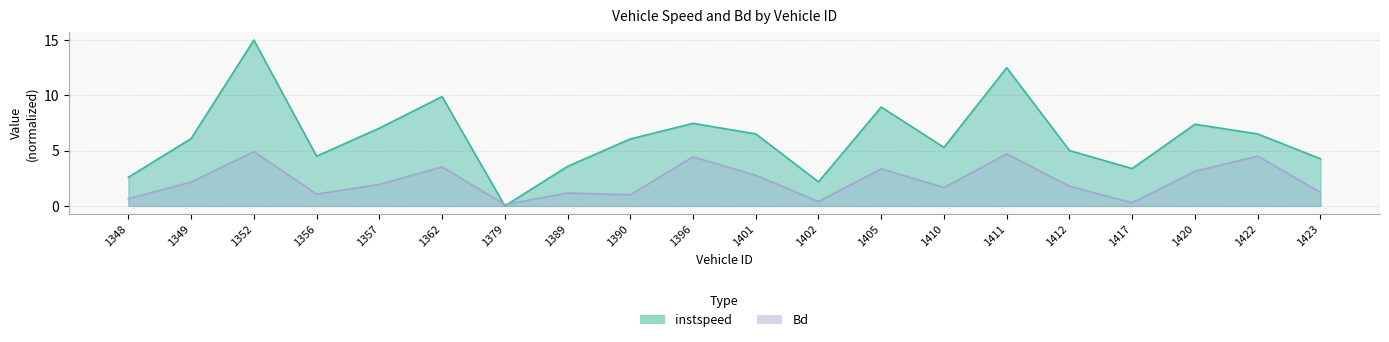

What is the highest value of the instspeed series?

15.0